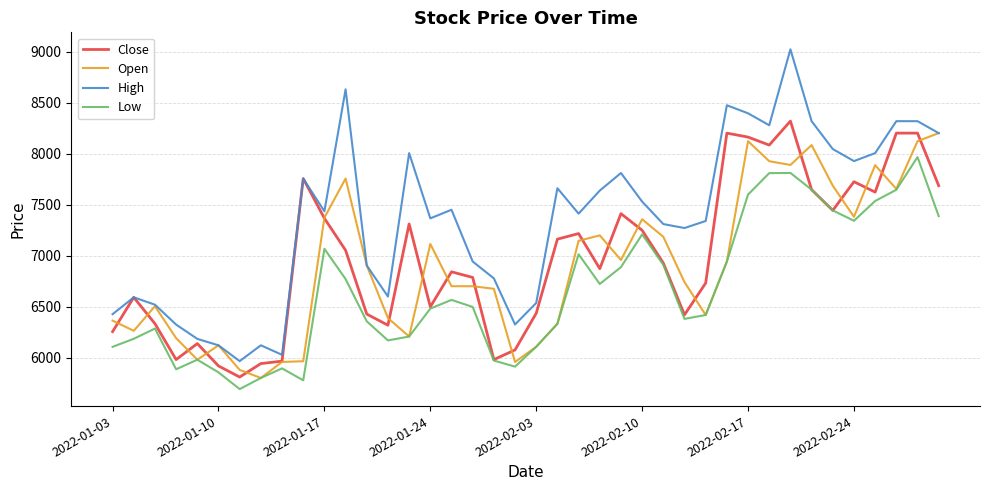

Which series has the largest total across all categories?

High